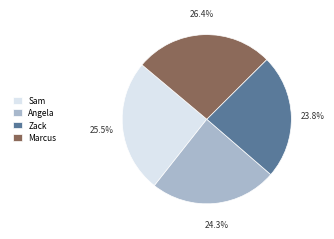

What is the largest slice in the pie chart?

Marcus